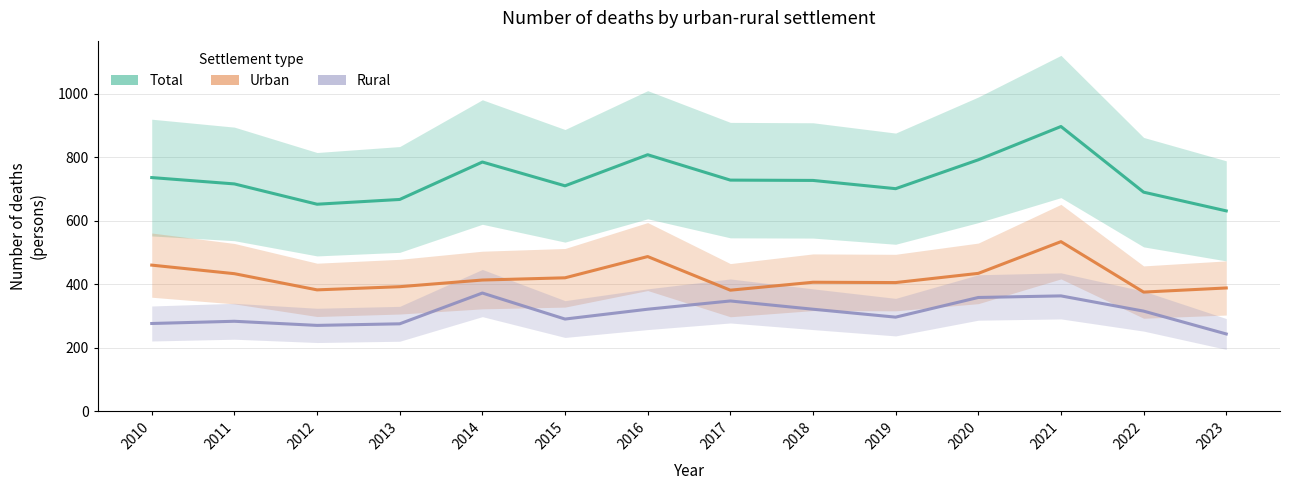

True or false: Total and Rural intersect in this chart.

False